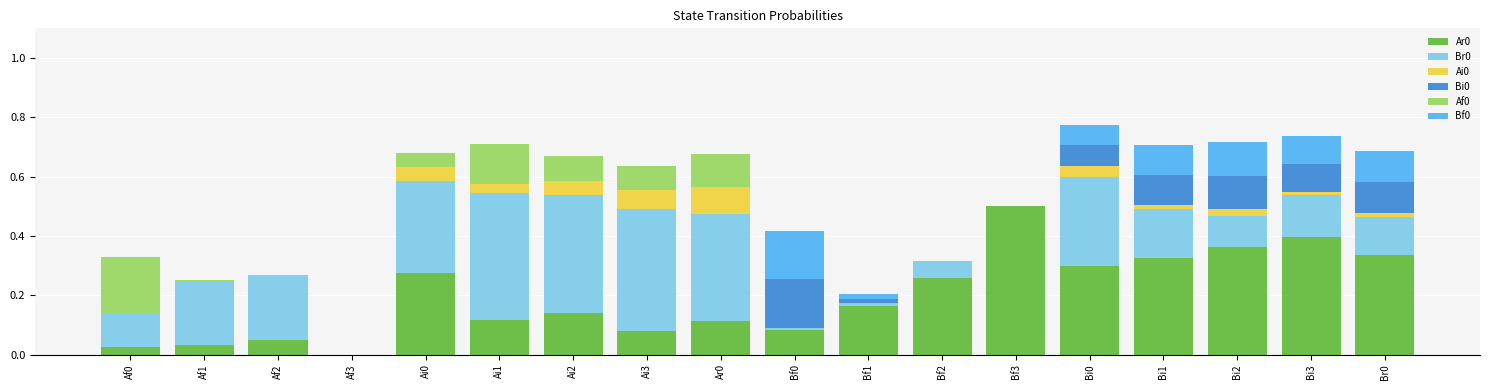

What is the maximum value for Ar0?

0.5